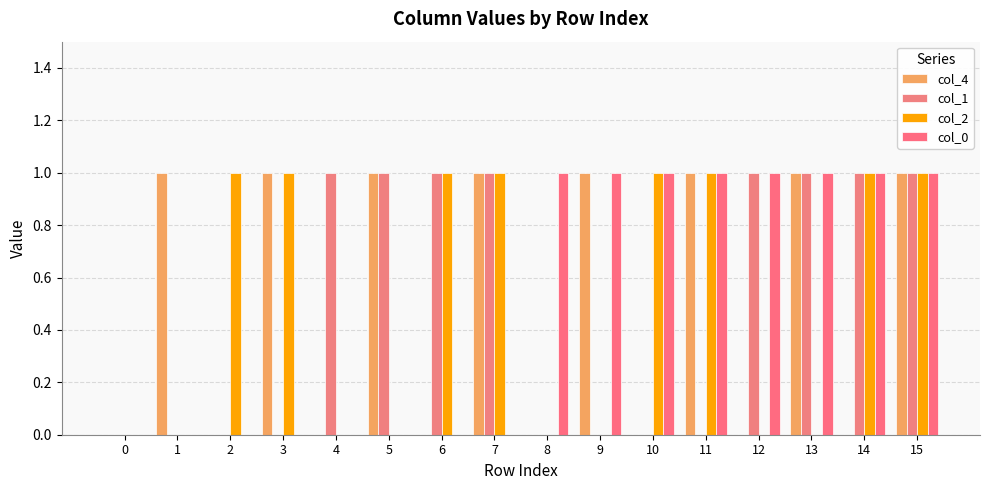

Reading left to right, transcribe all the data shown in this chart.

col_4: 0	1	0	1	0	1	0	1	0	1	0	1	0	1	0	1
col_1: 0	0	0	0	1	1	1	1	0	0	0	0	1	1	1	1
col_2: 0	0	1	1	0	0	1	1	0	0	1	1	0	0	1	1
col_0: 0	0	0	0	0	0	0	0	1	1	1	1	1	1	1	1